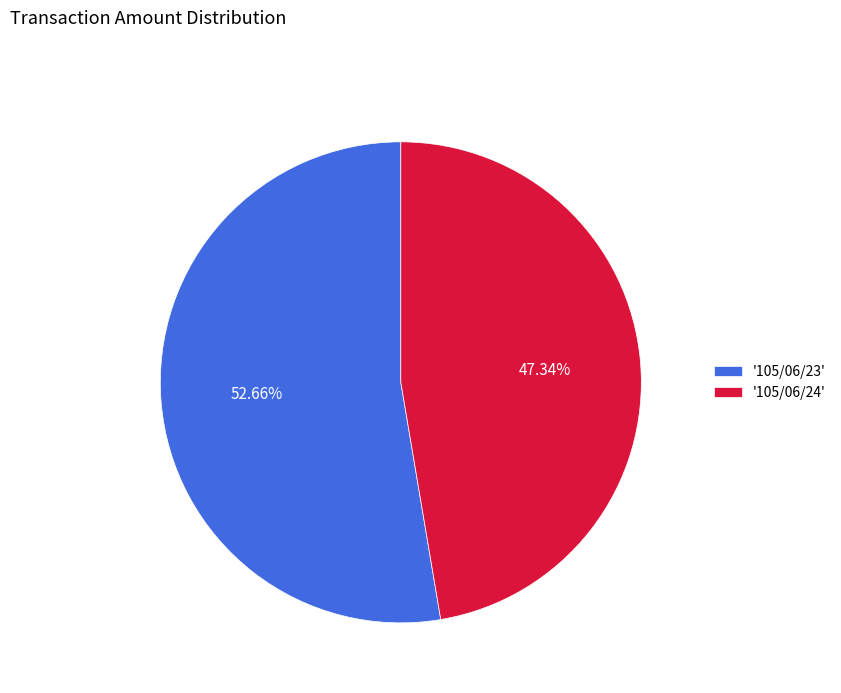

Rank the categories by value from lowest to highest.

'105/06/24', '105/06/23'